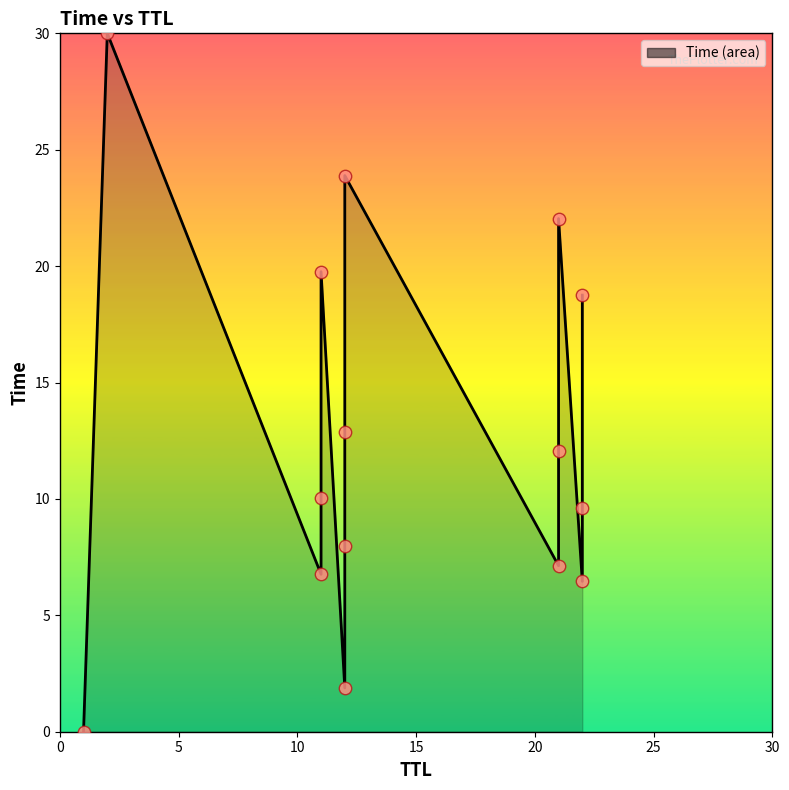

Which has a higher value, 12 or 21?

12